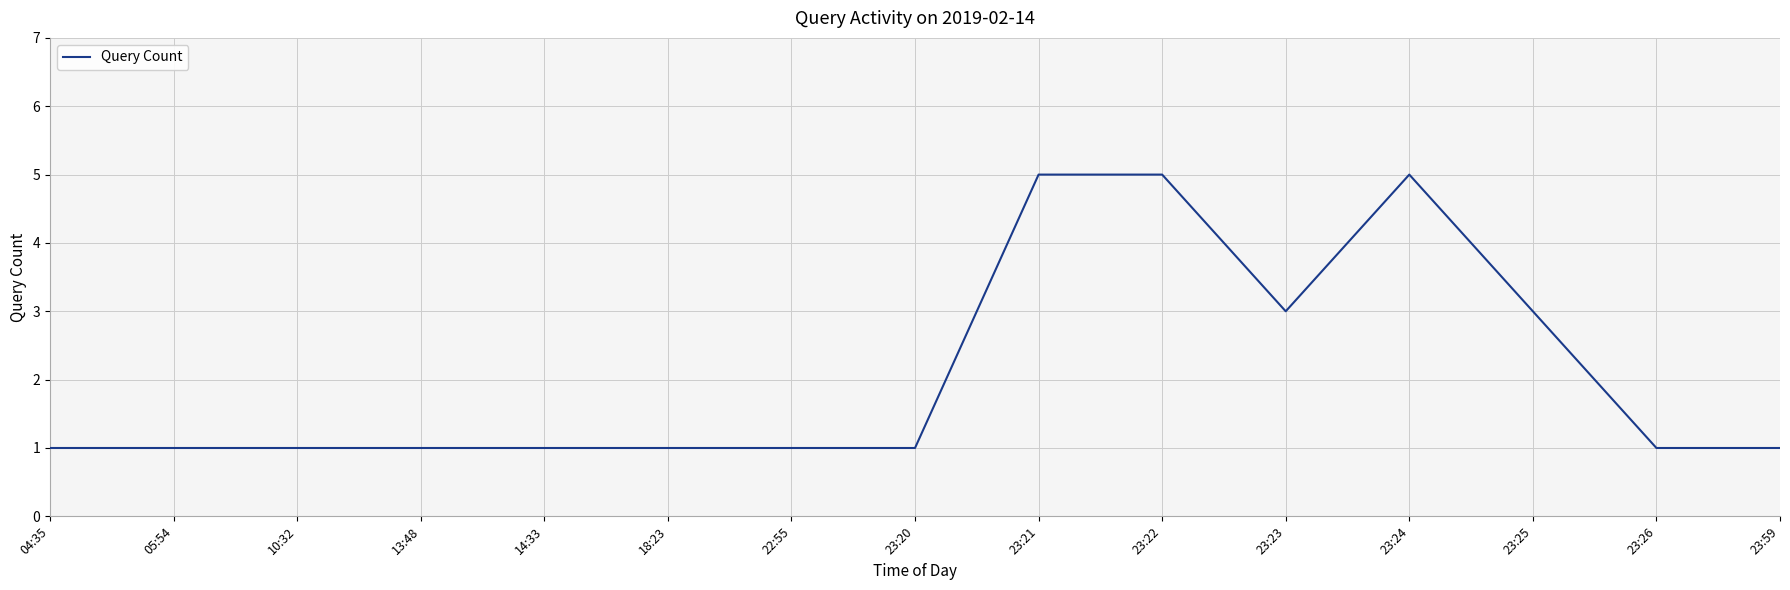

What position from the right is 23:24?

4